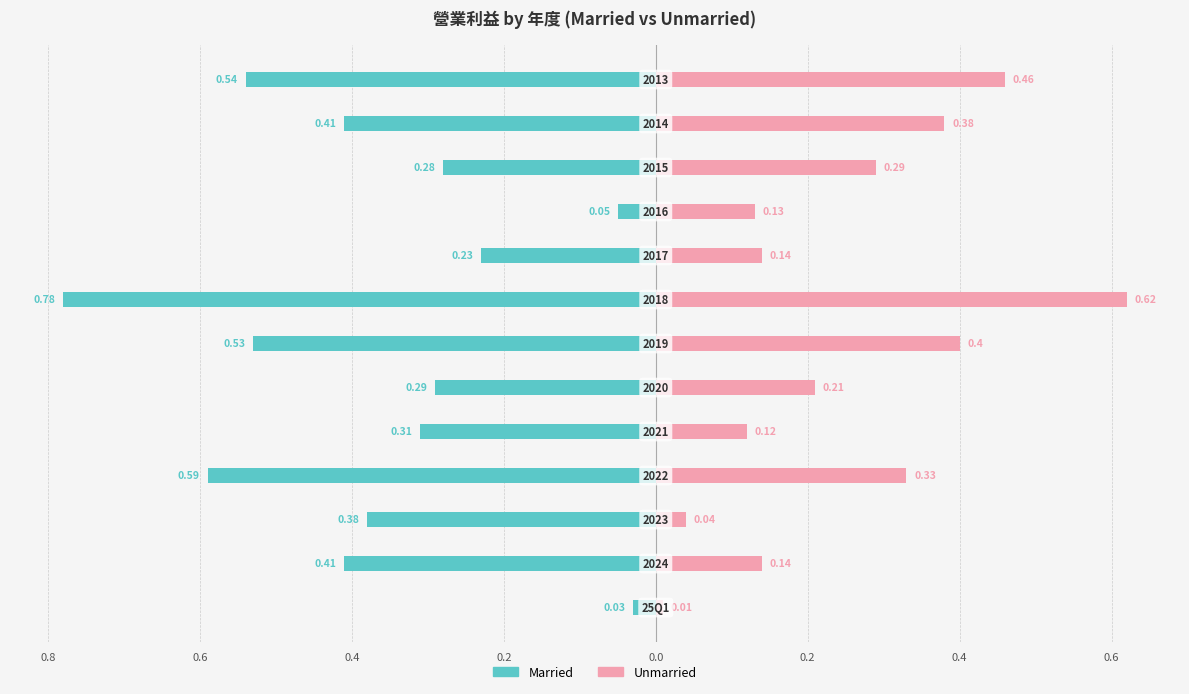

Is it true that Married equals -0.0 at 1.0?

True